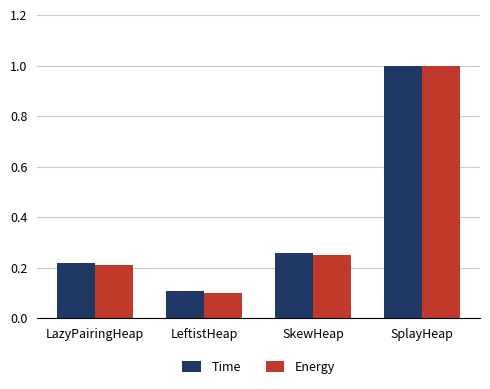

What is the label of the 2nd bar from the right?

SkewHeap